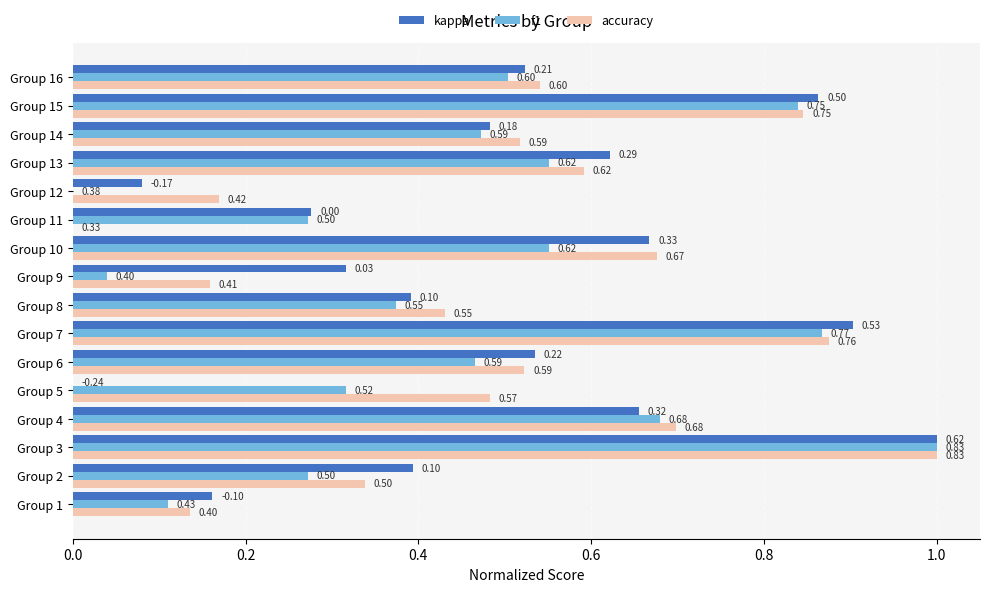

What is the total value across all series at Group 3?

3.0